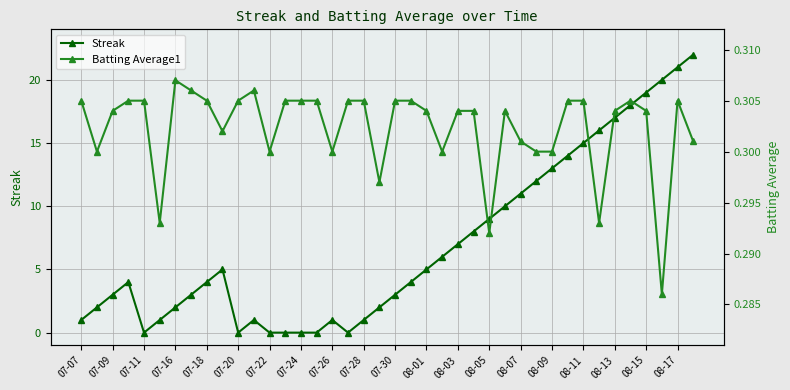

List the series in order of their peak value, highest first.

Streak, Batting Average1